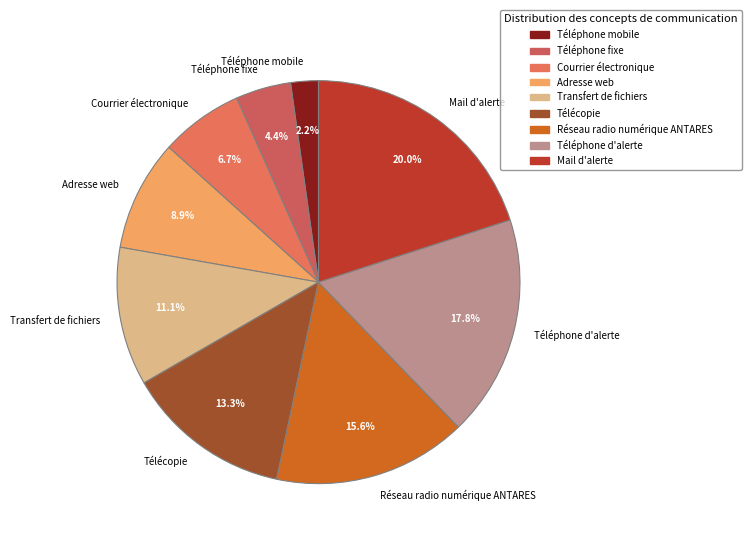

Rank the categories by value from highest to lowest.

Mail d'alerte, Téléphone d'alerte, Réseau radio numérique ANTARES, Télécopie, Transfert de fichiers, Adresse web, Courrier électronique, Téléphone fixe, Téléphone mobile